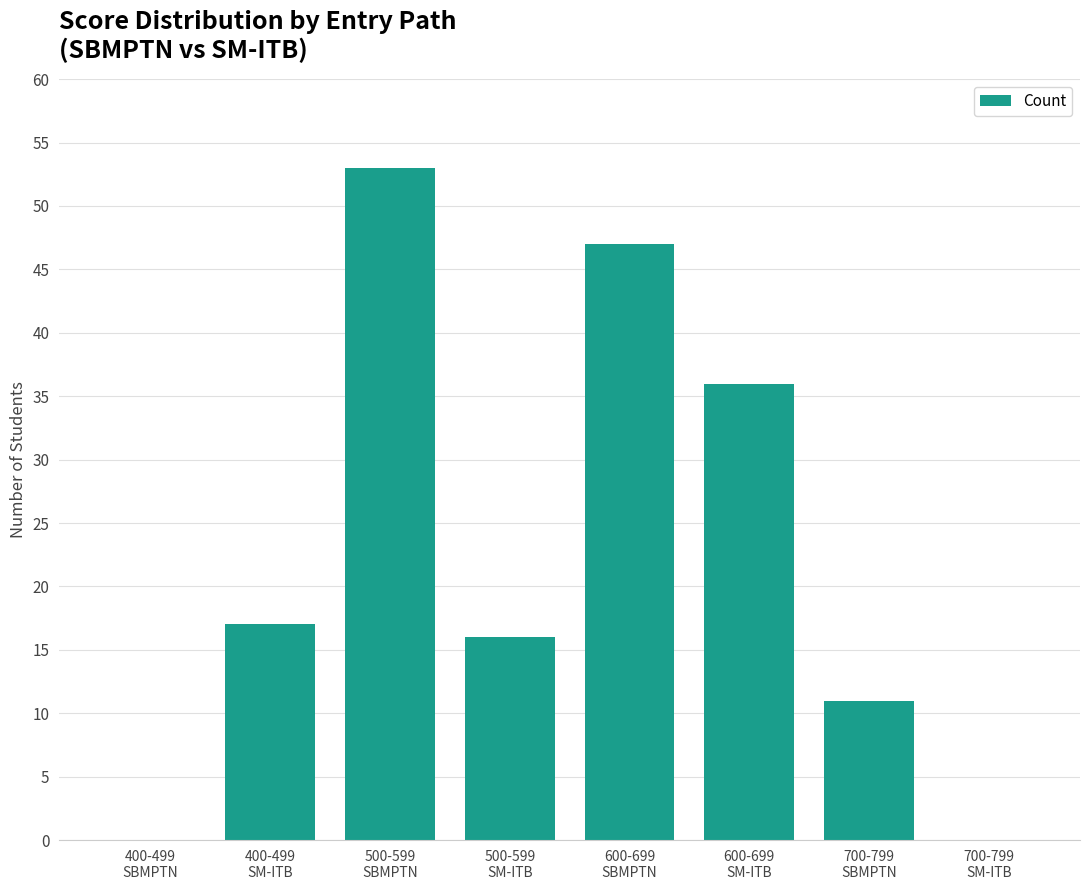

What is the maximum value shown in the chart?

53